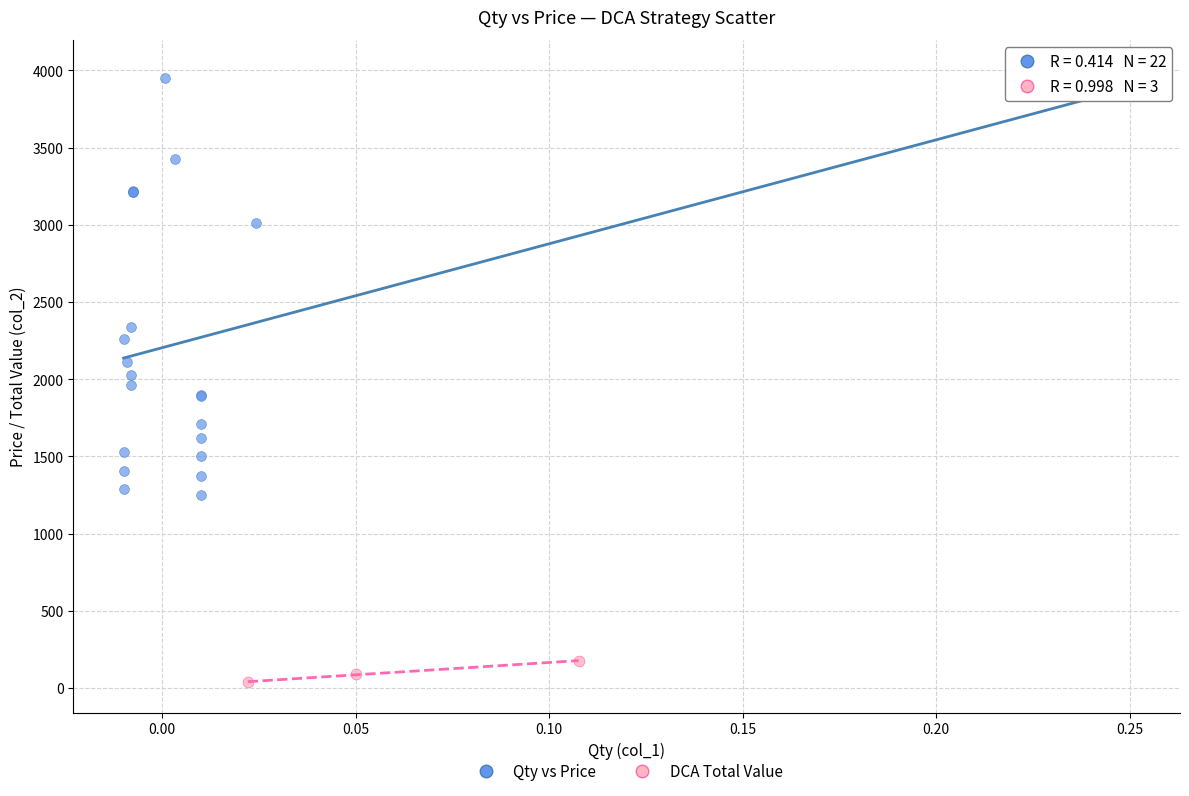

Which series reaches the minimum Y coordinate?

DCA Total Value